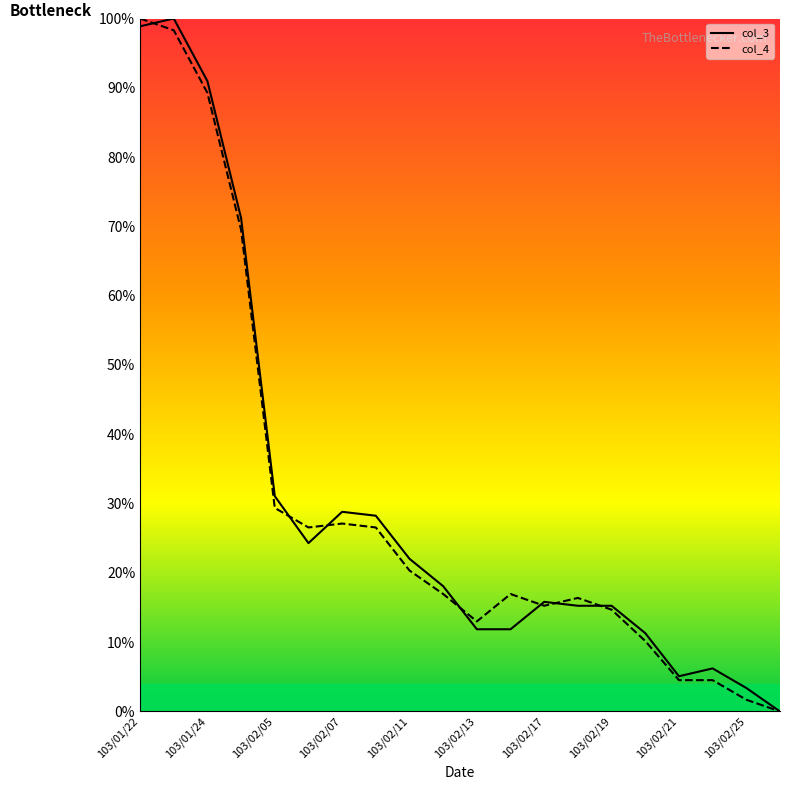

Which has a higher value, 103/02/05 or 103/01/22?

103/01/22